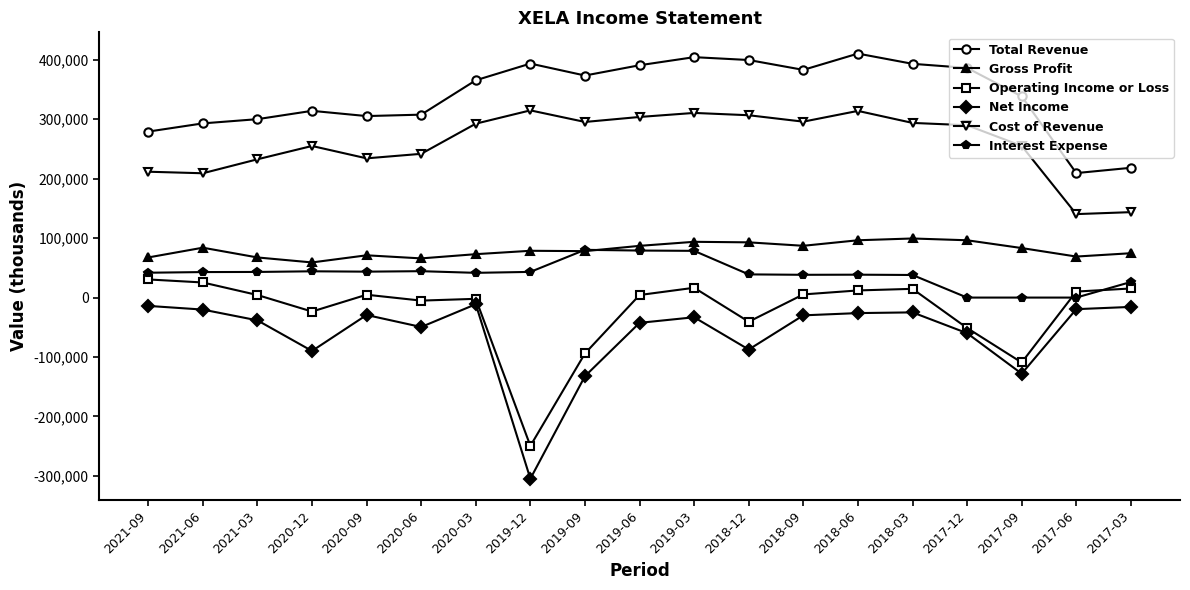

Where is the first local maximum for Gross Profit?

2021-06